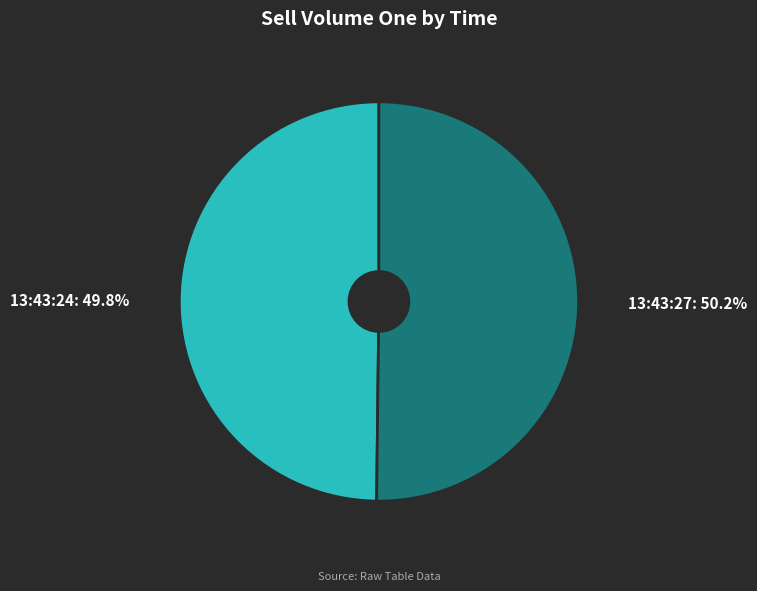

What percentage is NOT represented by 13:43:27?

49.8%